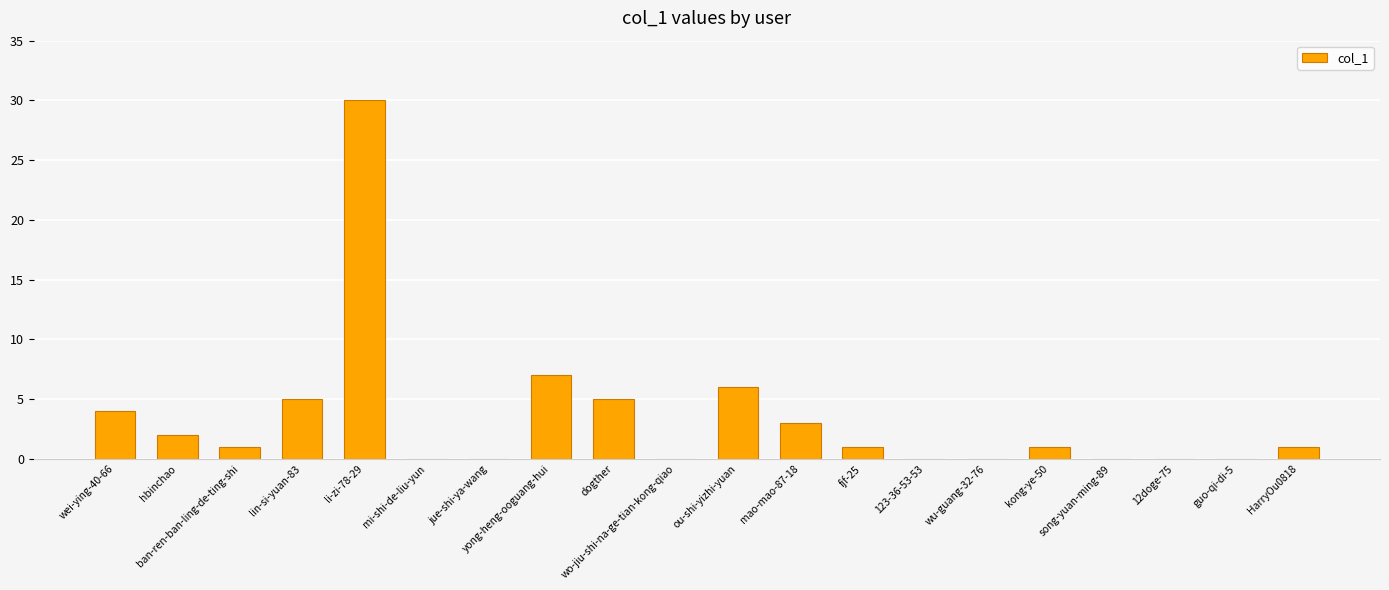

How many series are shown in this chart?

1